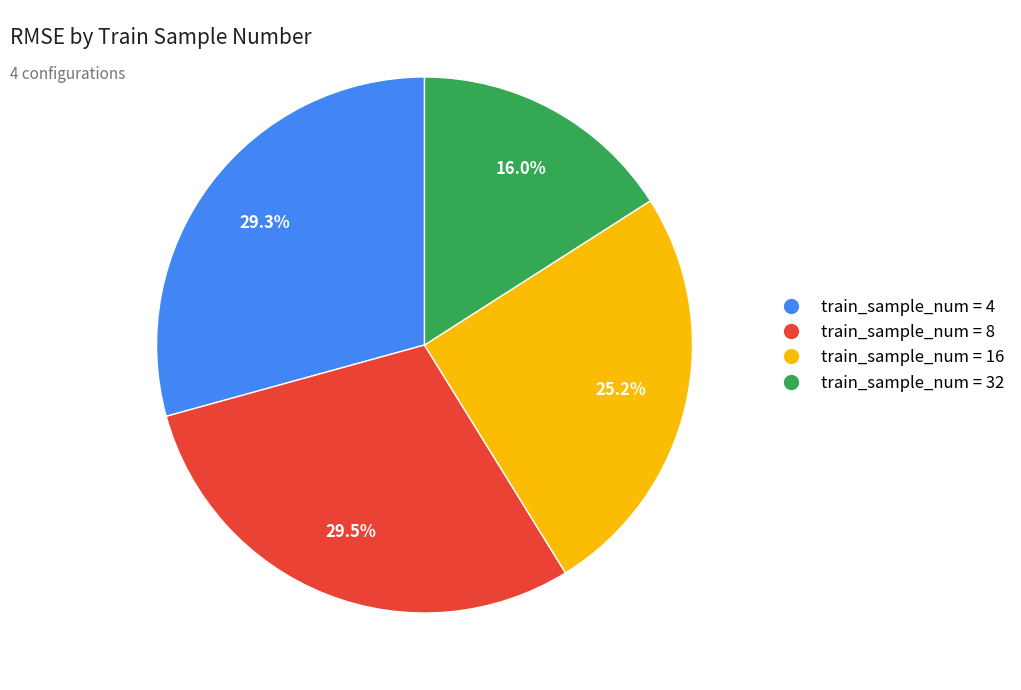

Is there a majority slice in this chart?

No